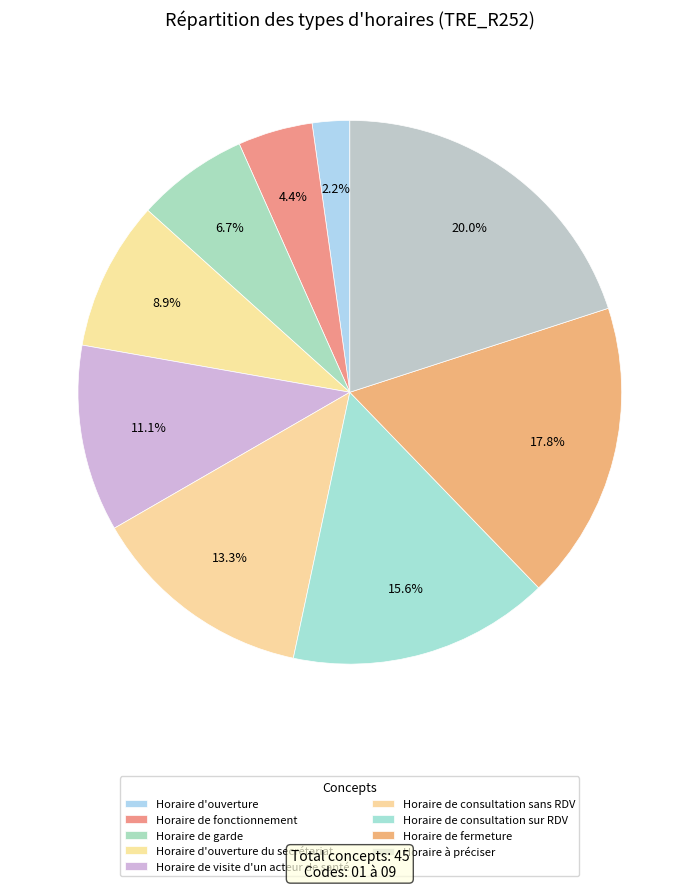

Is it true that Horaire à préciser is 20% of the pie?

True